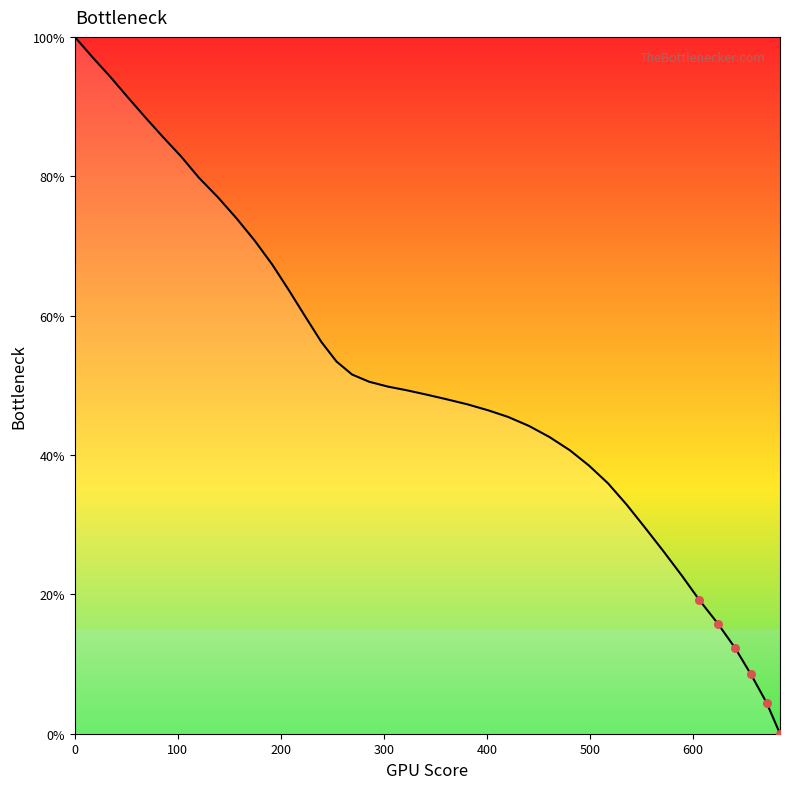

What is the greatest value displayed?

100.0